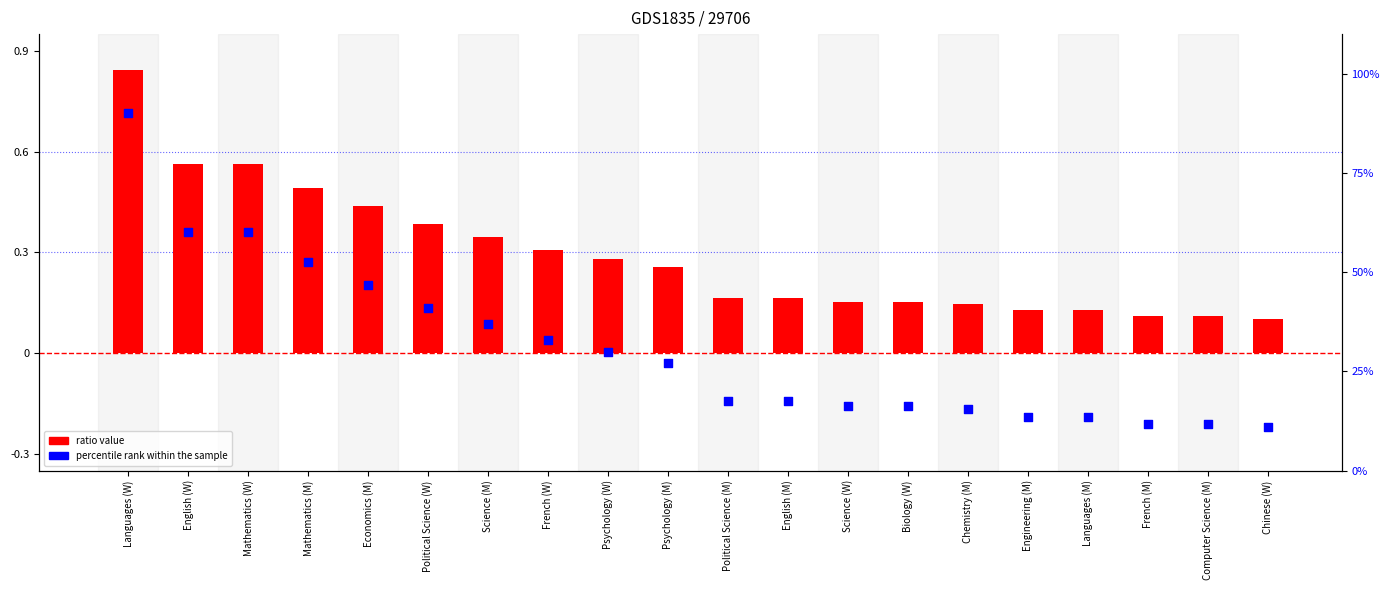

Which series reaches the maximum Y coordinate?

percentile rank within the sample